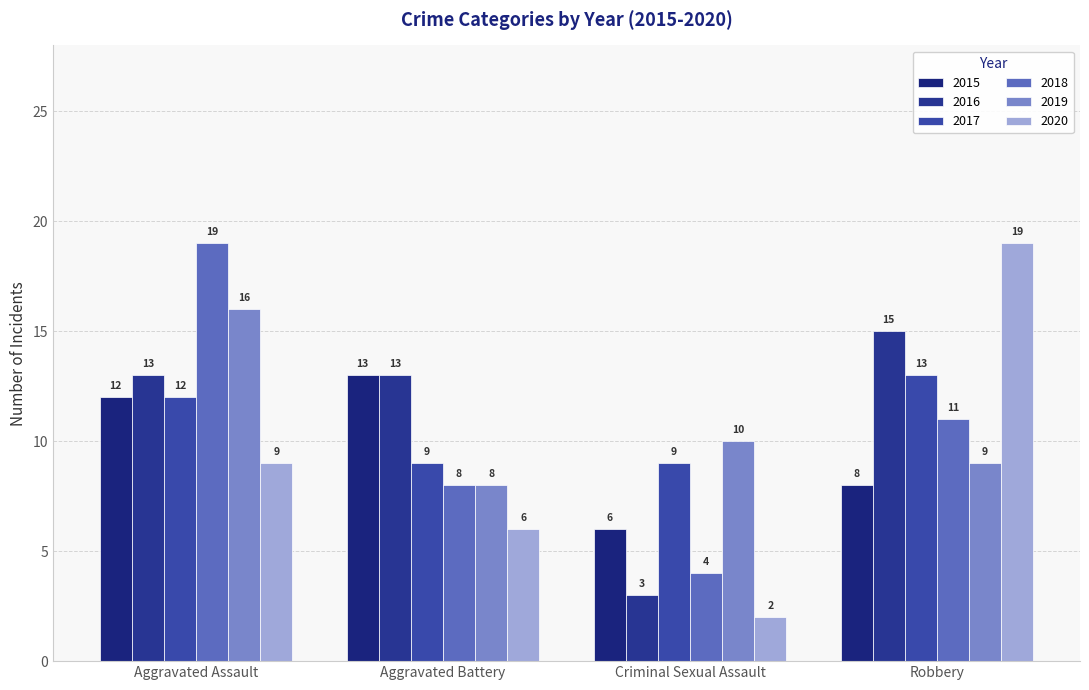

What is the sum of the 2015 values at Robbery and Criminal Sexual Assault?

14